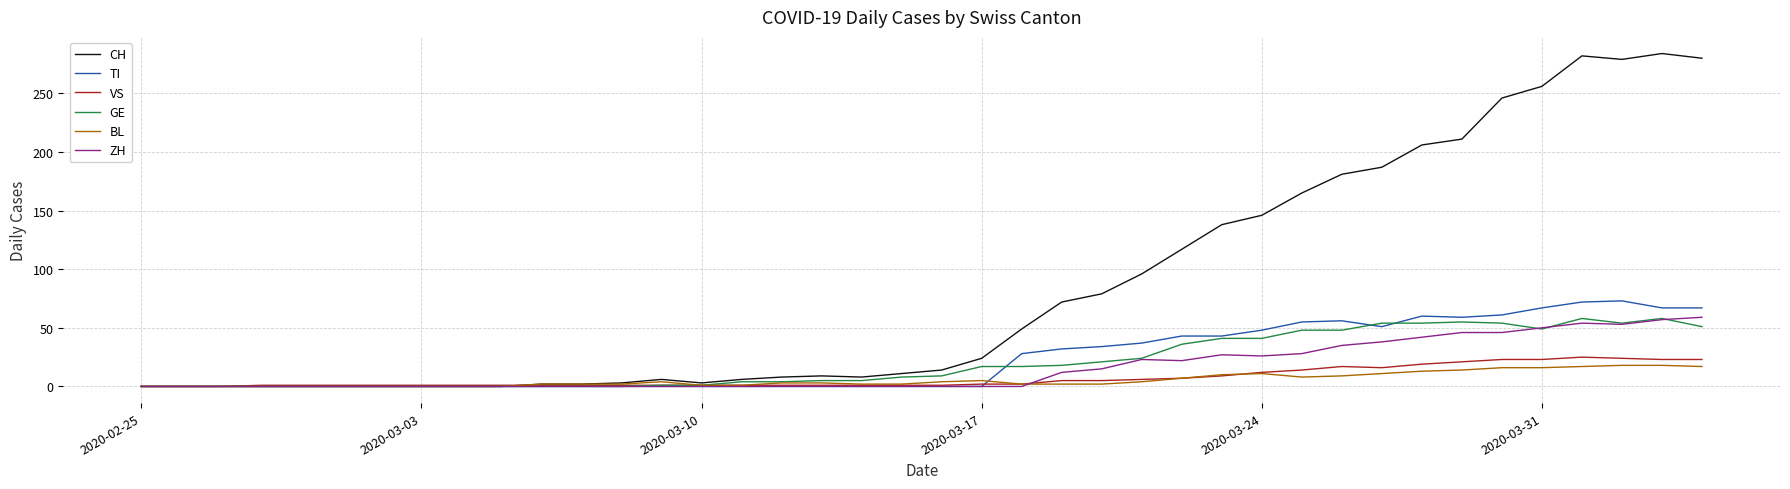

What is the highest value of the VS series?

25